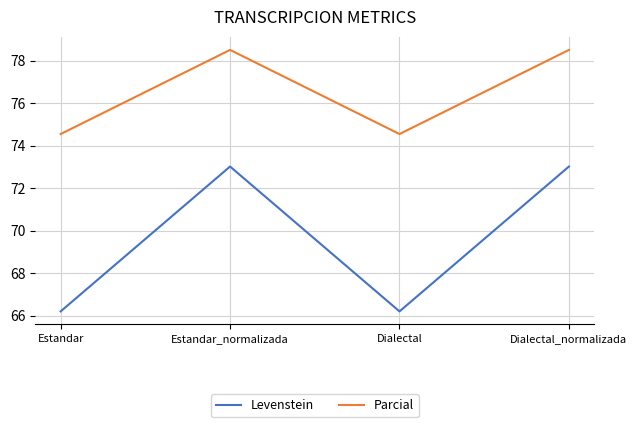

What are all the series names shown in the legend?

Levenstein, Parcial